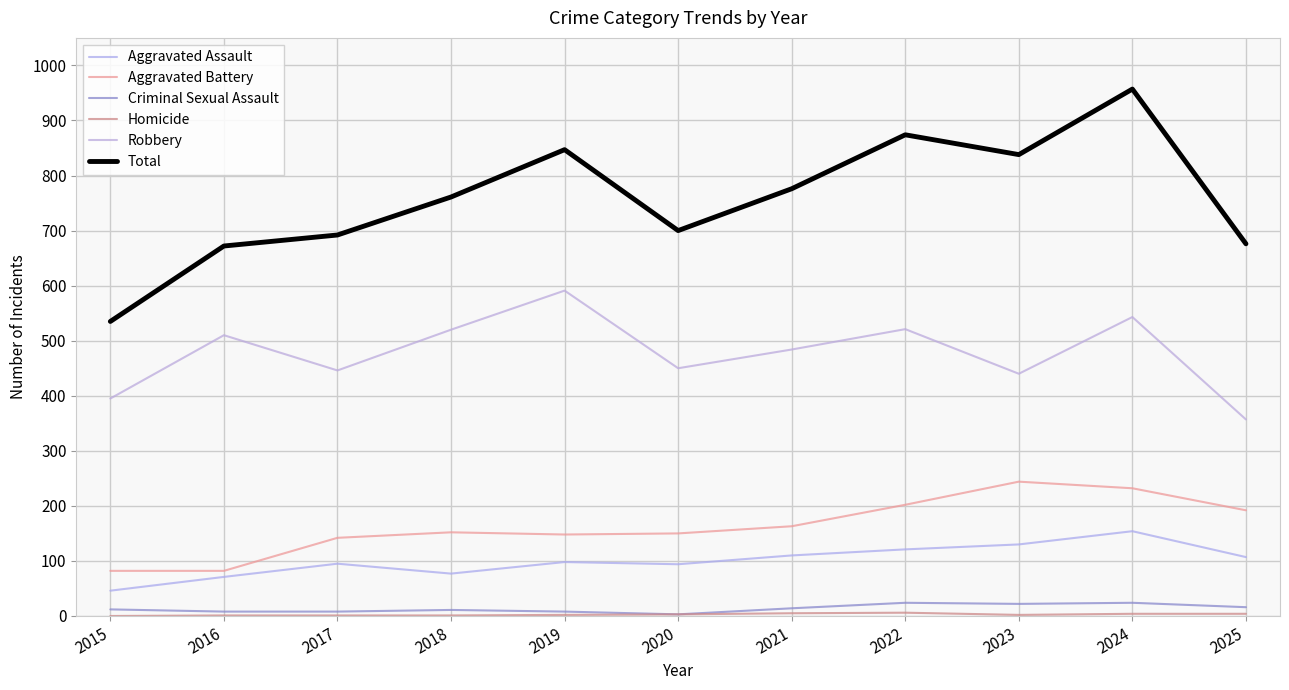

Does the chart display data point markers on the line(s)?

No